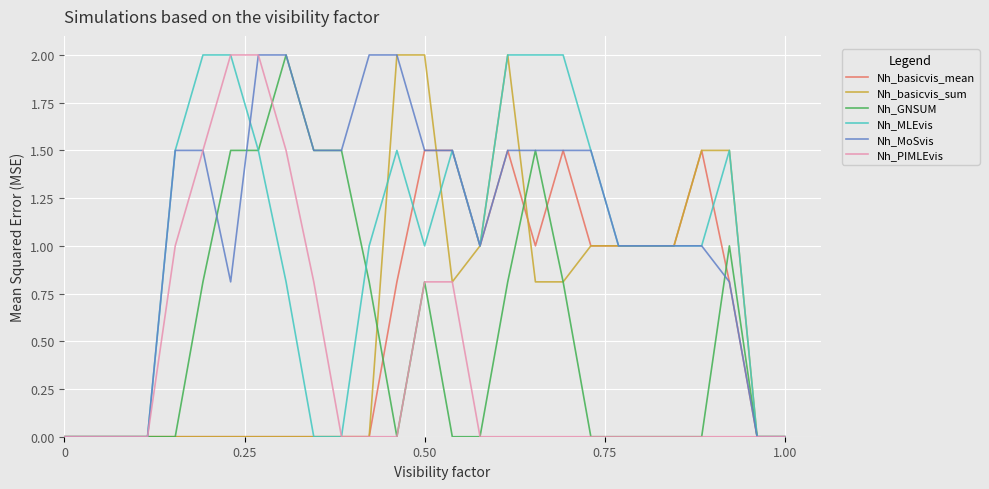

What is the highest value of the Nh_GNSUM series?

2.0